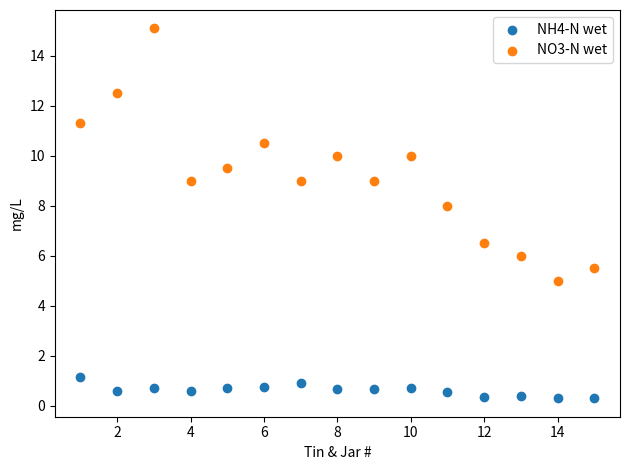

Across all data points, what is the range of Y values (max minus min)?

14.8